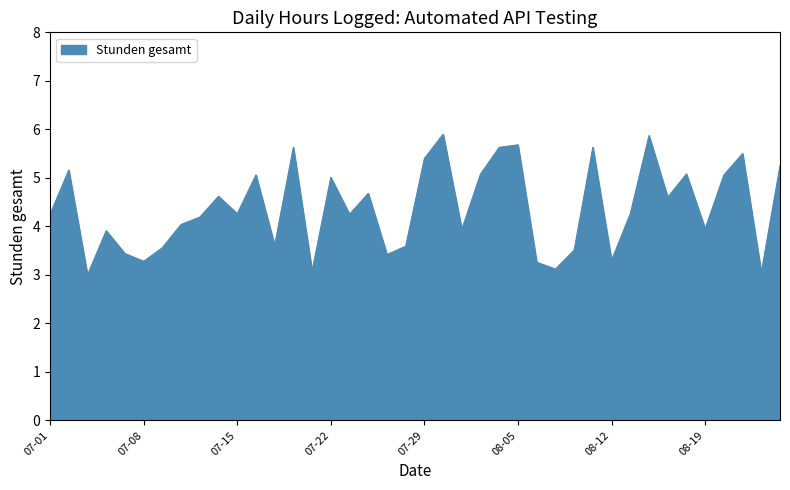

What is the smallest value displayed?

3.0